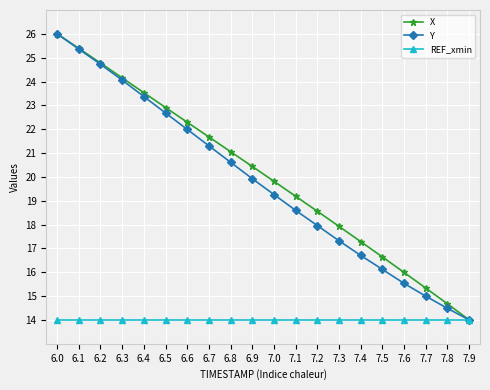

What is the label of the 2nd point from the left?

6.1